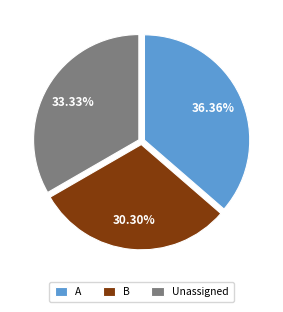

Rank the categories by value from lowest to highest.

B, Unassigned, A